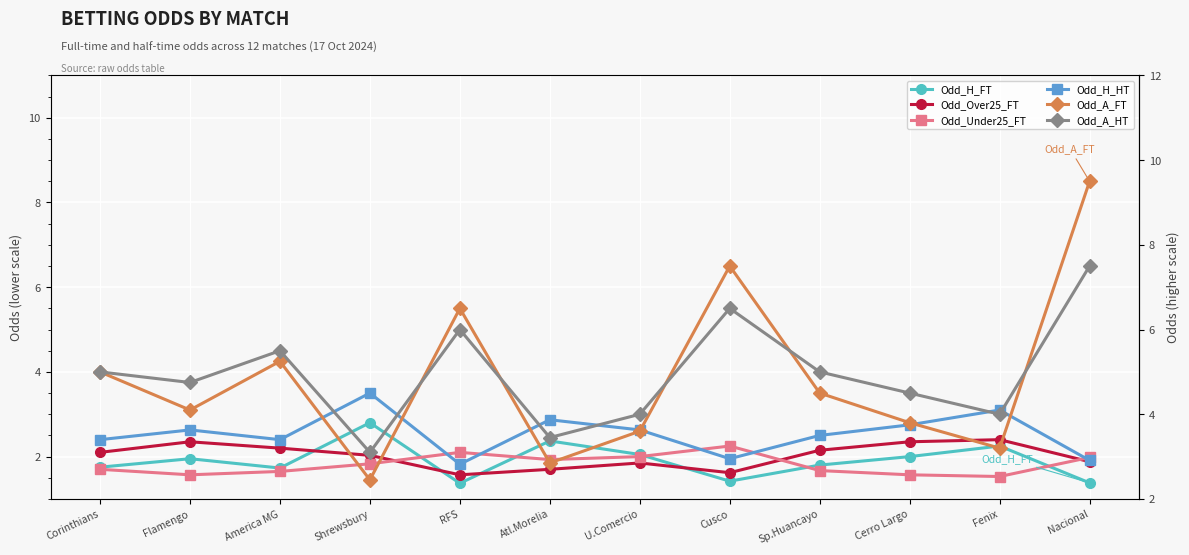

How many data points does each series have?

12